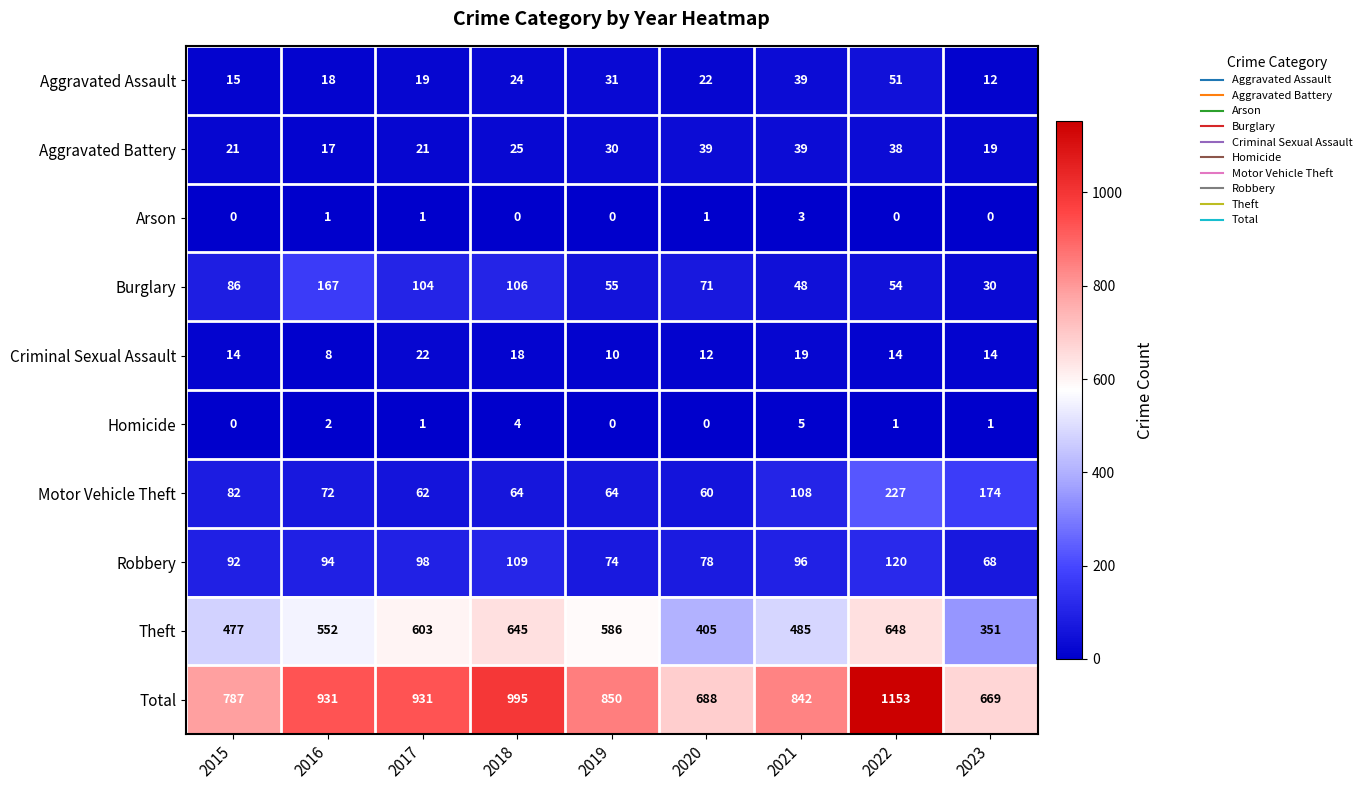

What is the sum of the Theft values at 2020 and 2023?

756